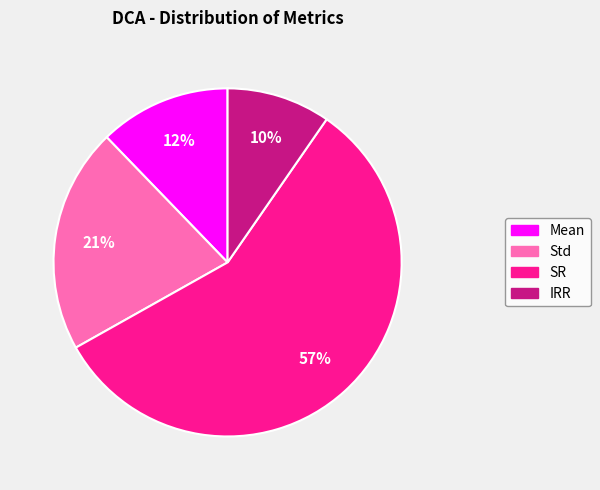

Is there a majority slice in this chart?

Yes